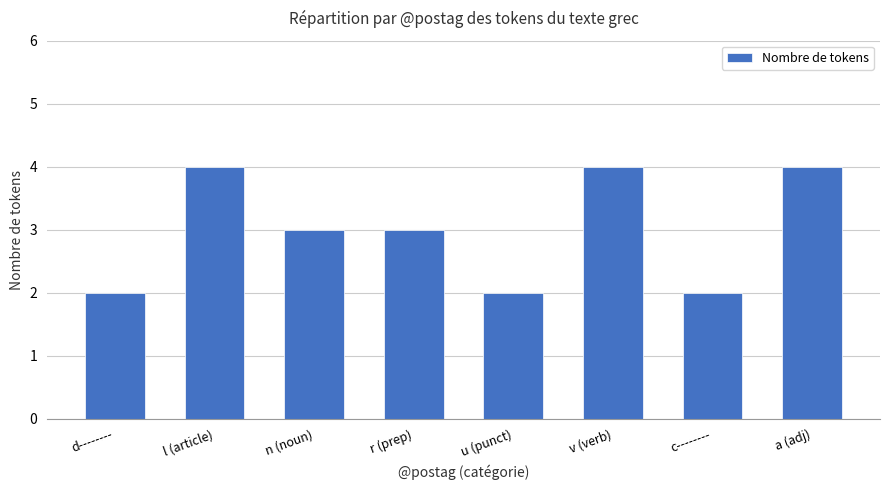

What is the label of the 3rd bar from the left?

n (noun)